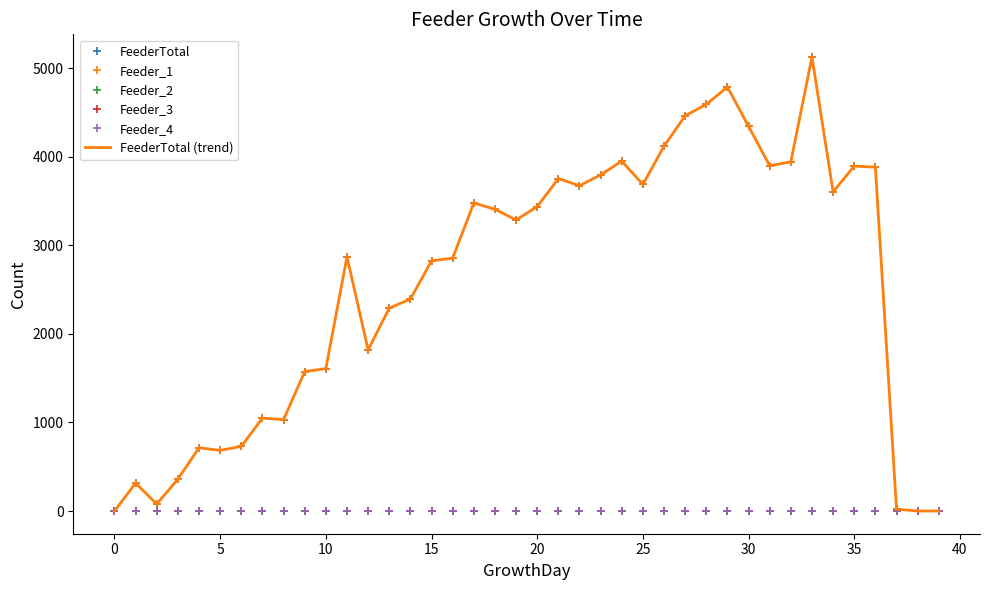

How many values in Feeder_1 are above zero?

37